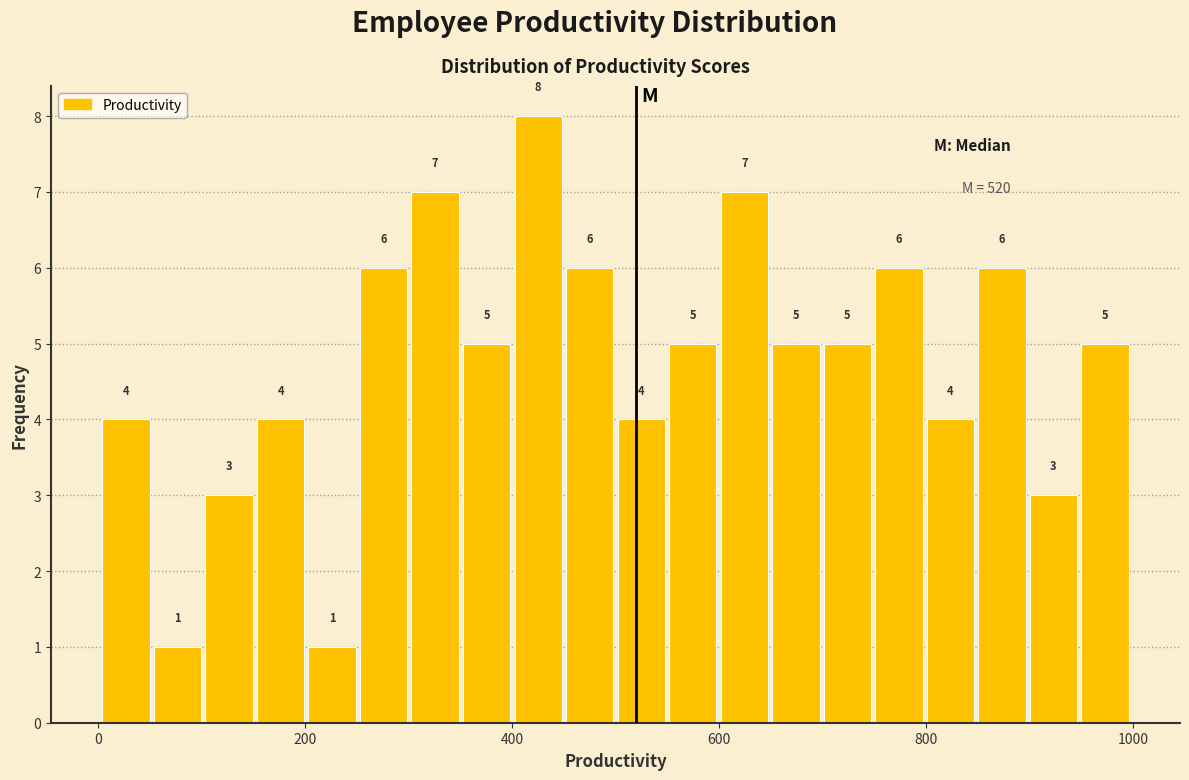

Read against the x-axis, roughly where is the centre of the tallest bar?

420